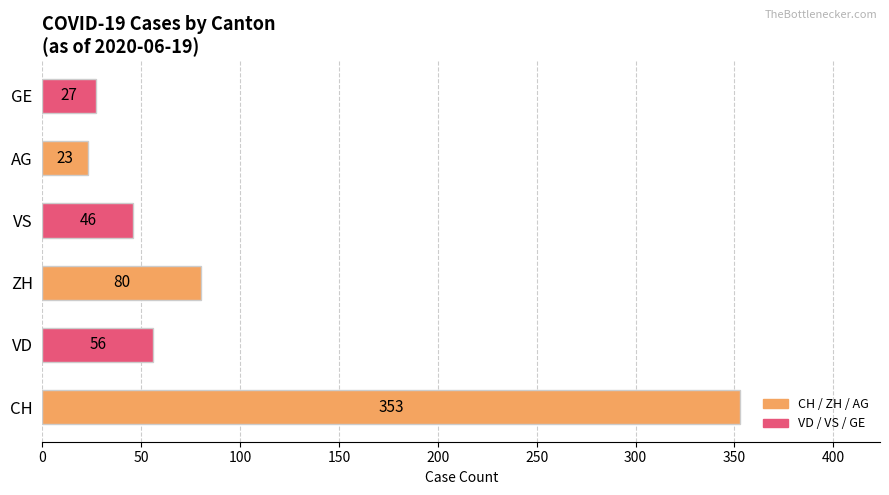

How many categories are shown in the chart?

6